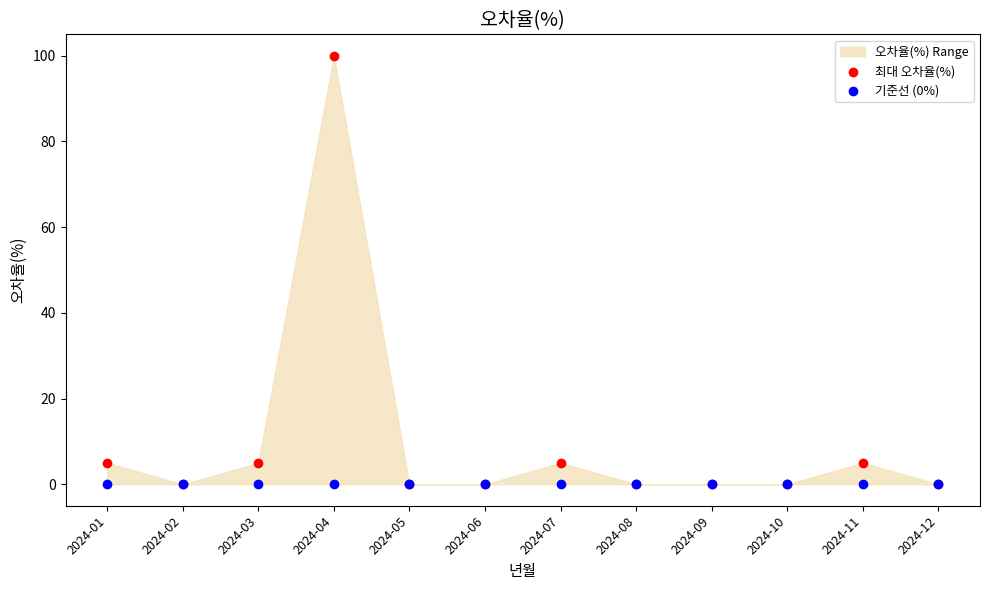

Which series has the largest Y range (max minus min)?

최대 오차율(%)